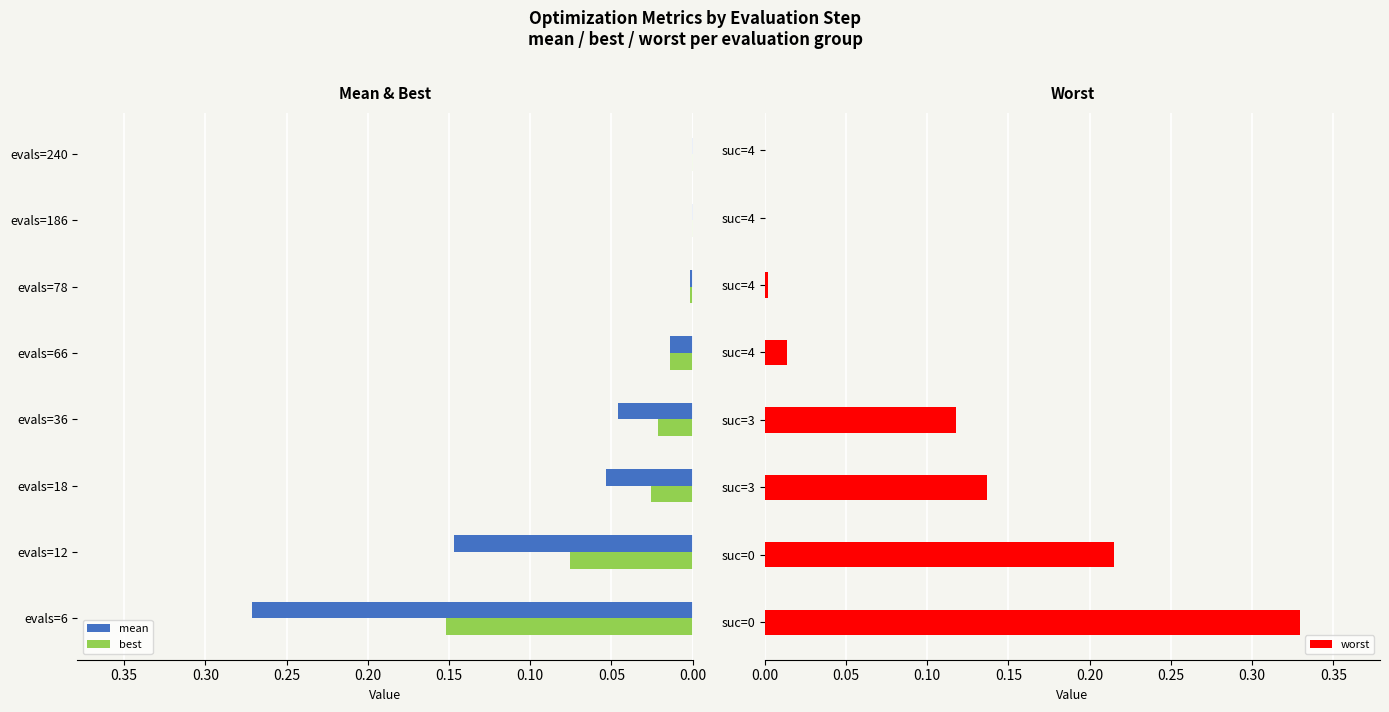

True or false: best has a value of 0.0 at evals=78.

True